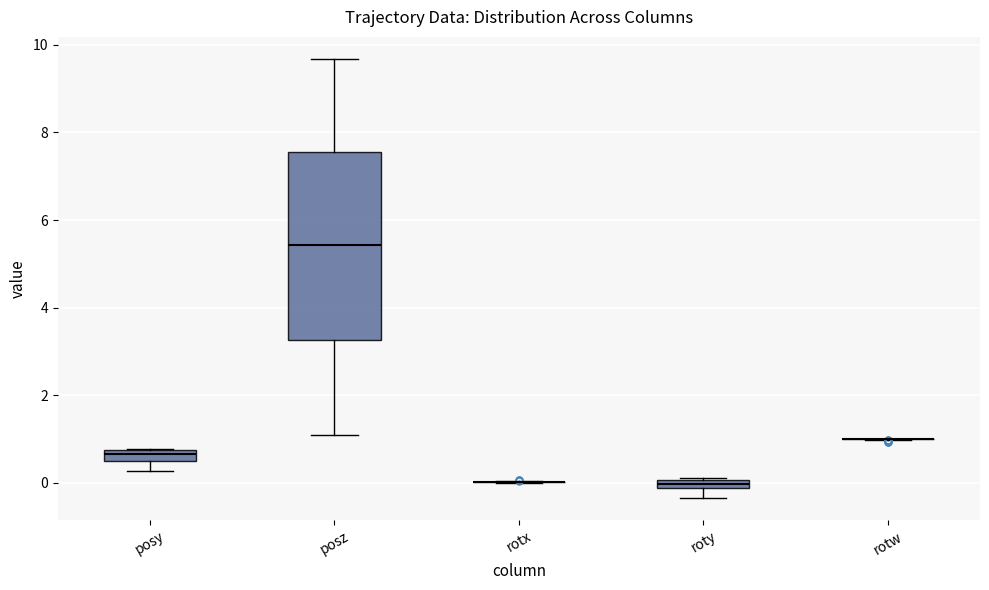

Where does the lower whisker of the box for roty end on the y-axis? The values are not printed on the chart, so give them approximately, as read against the axis.

-0.4